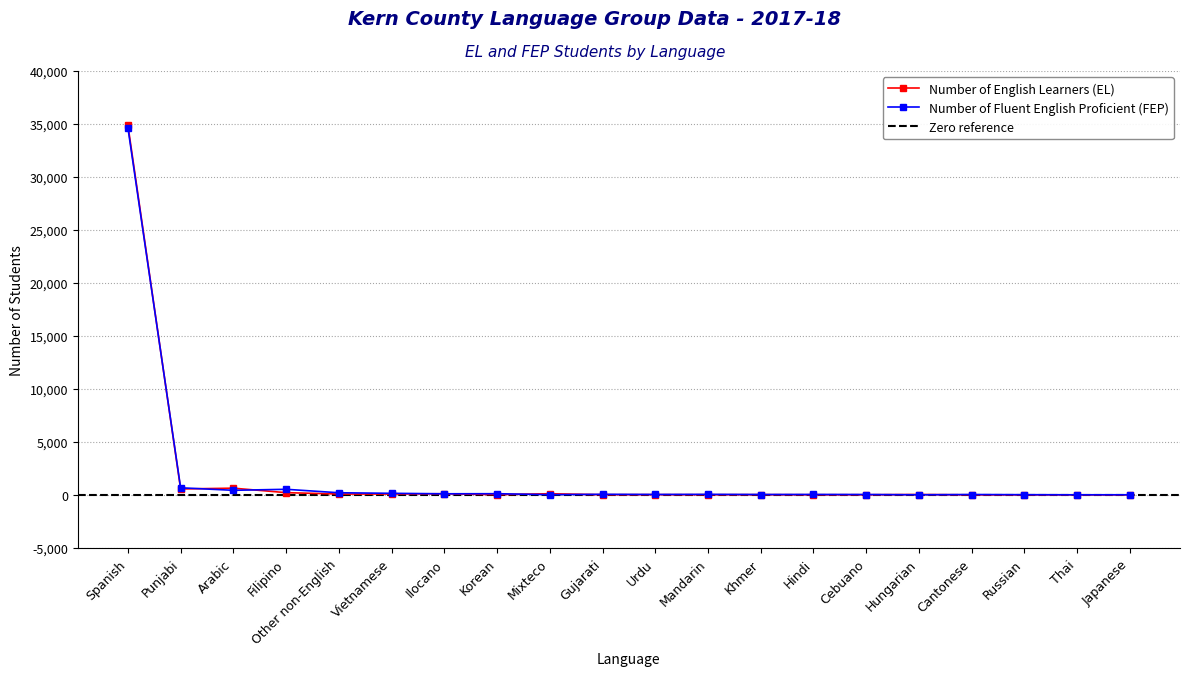

Which series changed the most between Korean and Hungarian?

Number of Fluent English Proficient (FEP)